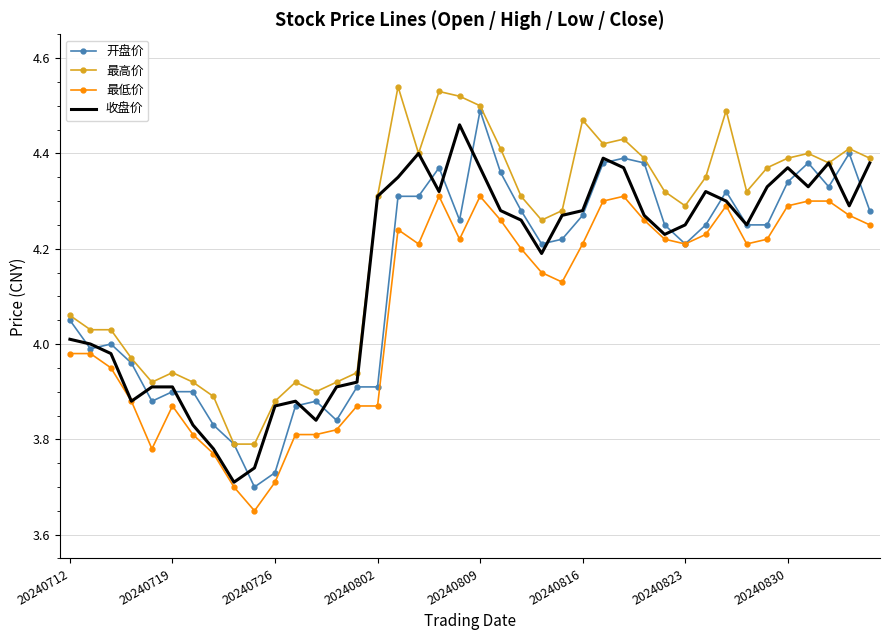

Which series has the largest total across all categories?

最高价